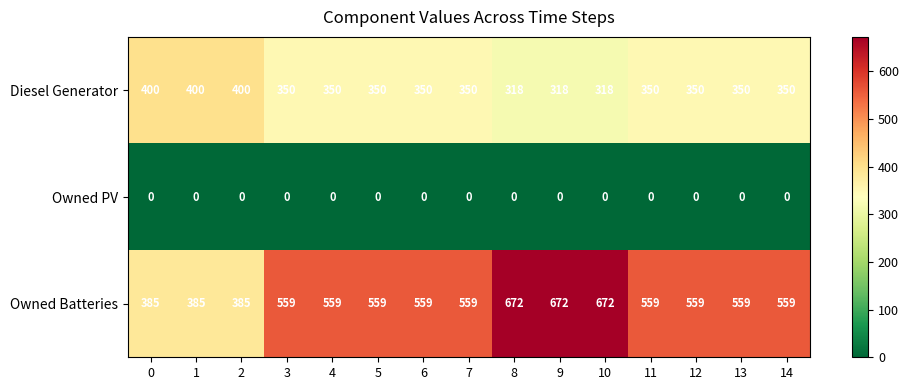

What is the difference between the maximum and minimum values in the Owned Batteries series?

287